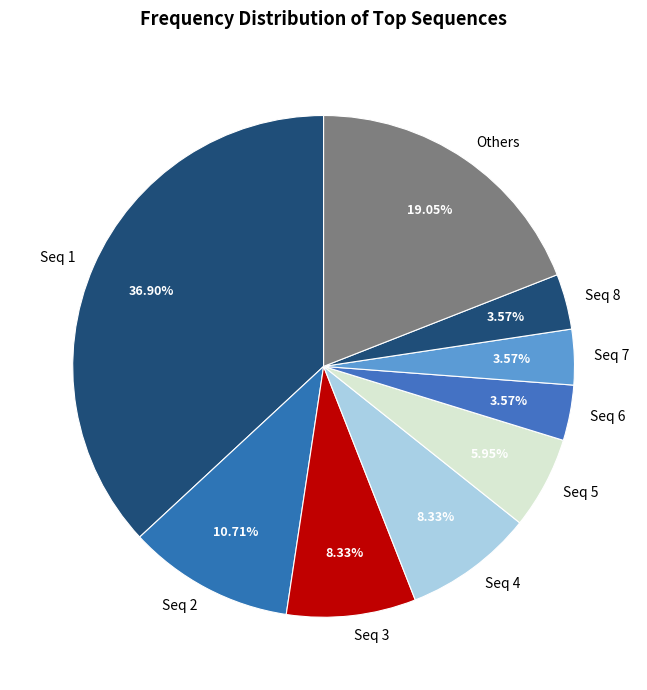

Is there a majority slice in this chart?

No